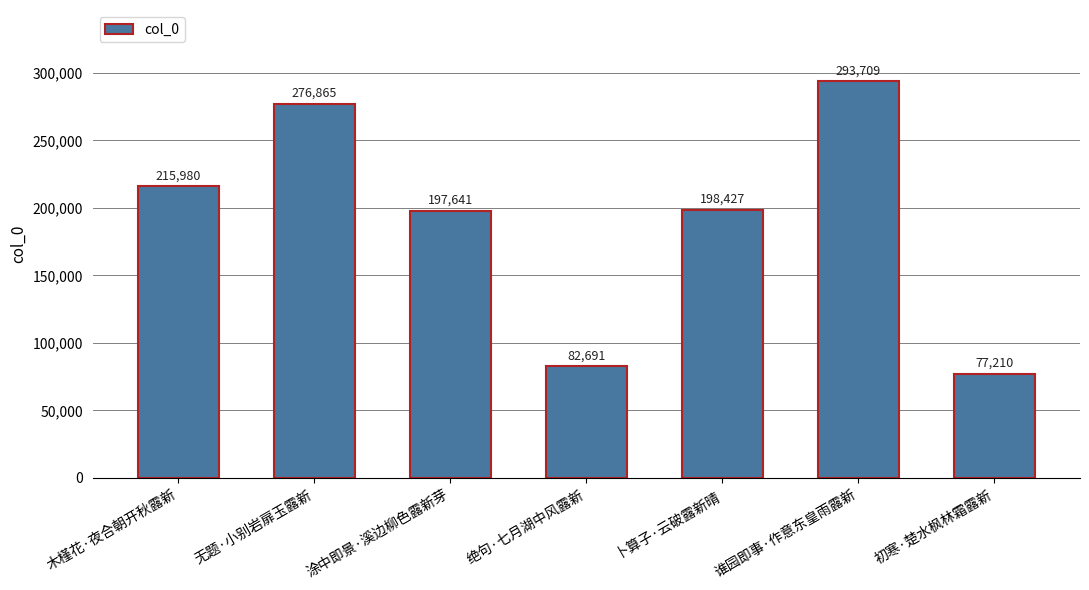

Where is the data nearest to the value 185459?

涂中即景·溪边柳色露新芽